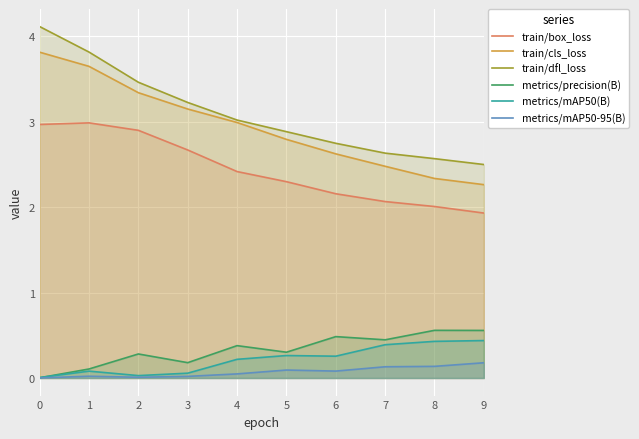

Which has a higher value, 1 or 8?

1